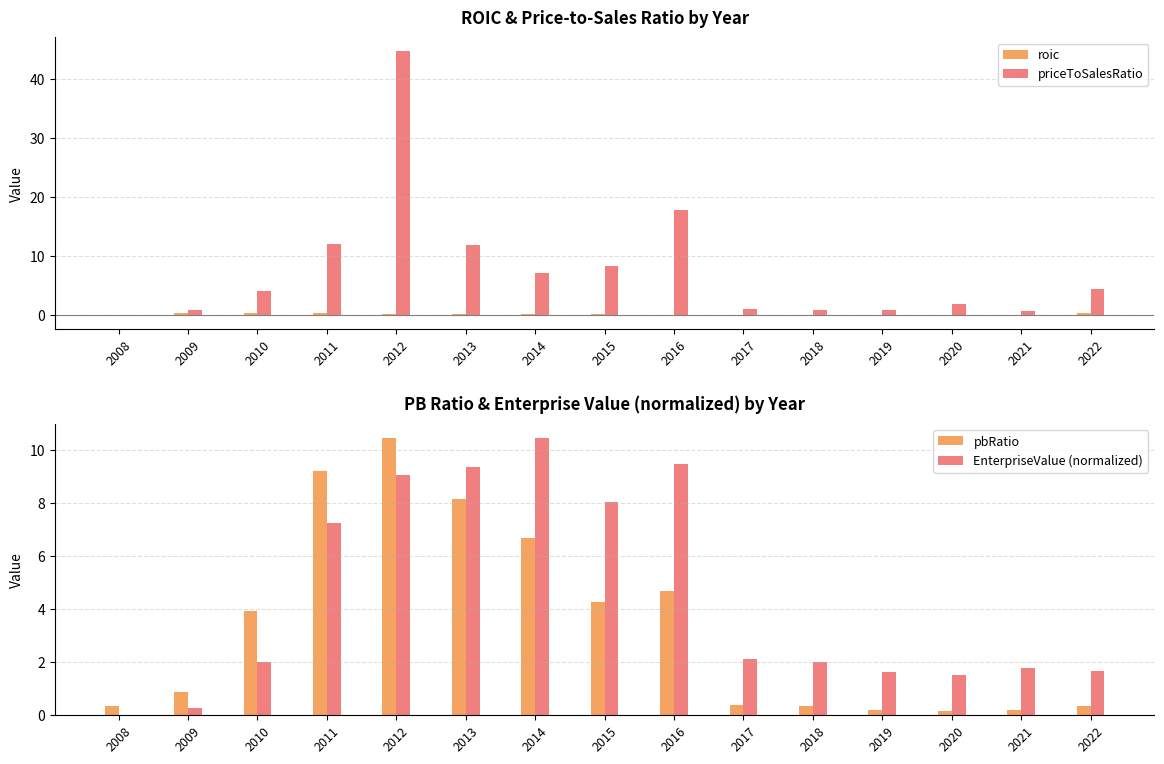

How many categories are shown in the chart?

15